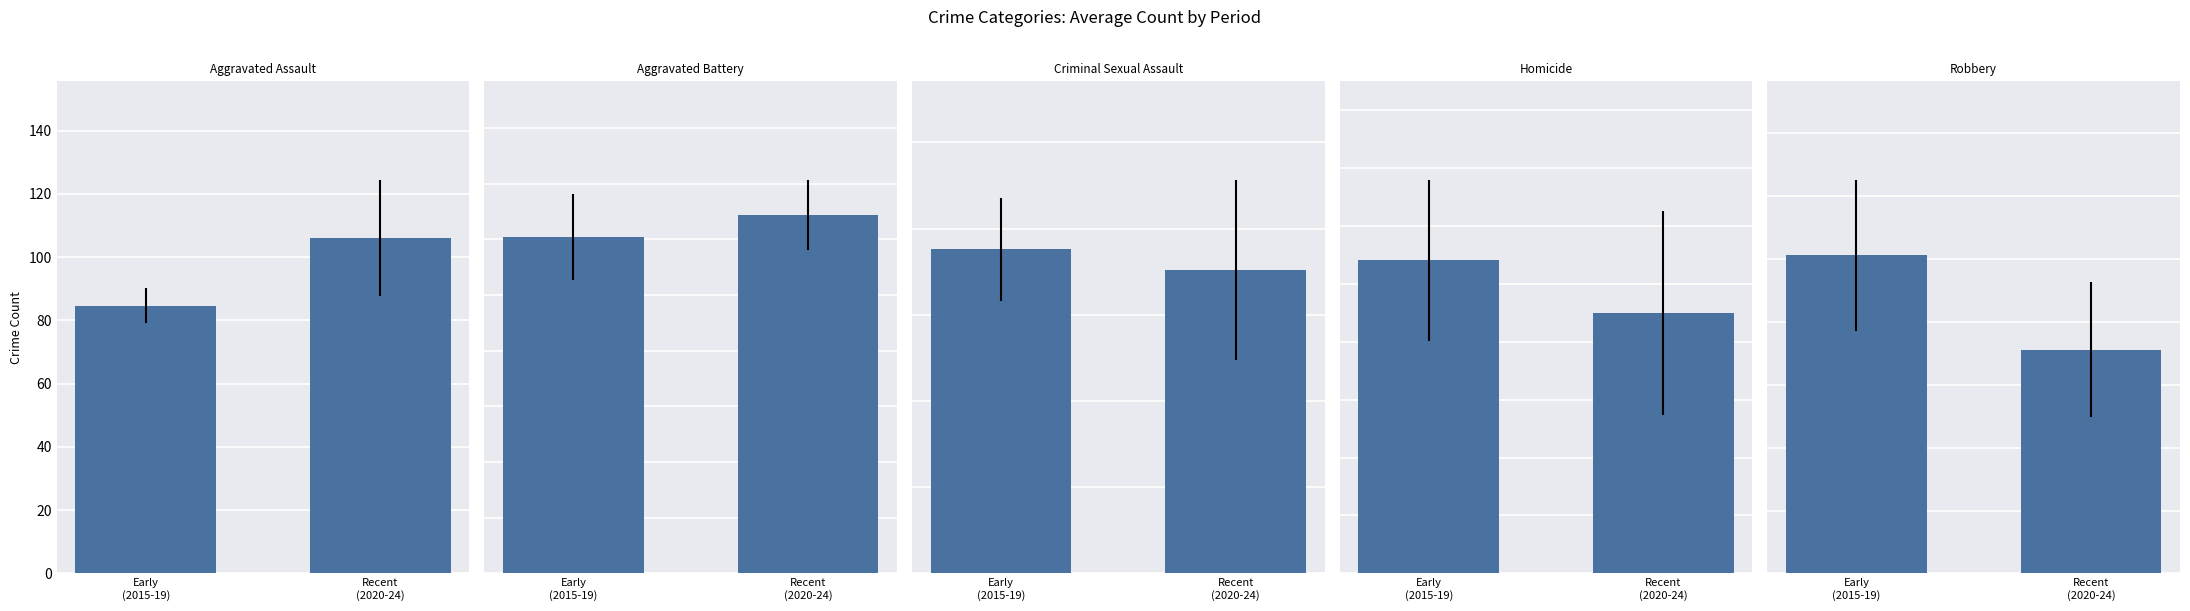

How many categories are shown in the chart?

2